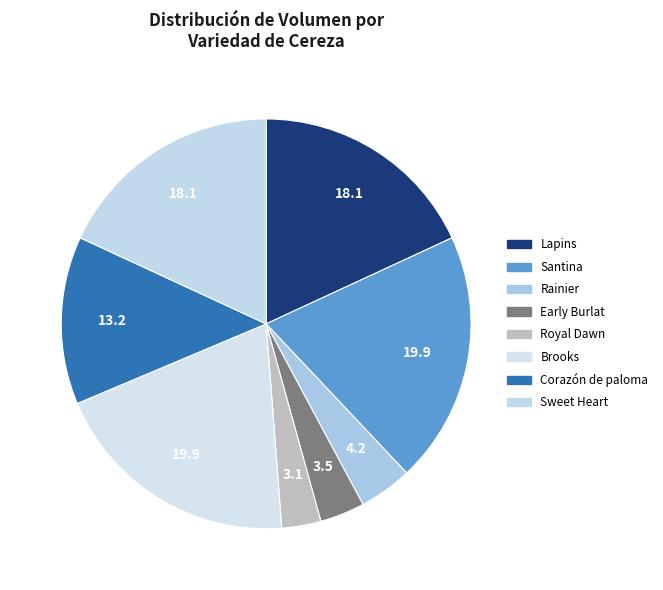

How many segments does this pie chart have?

8